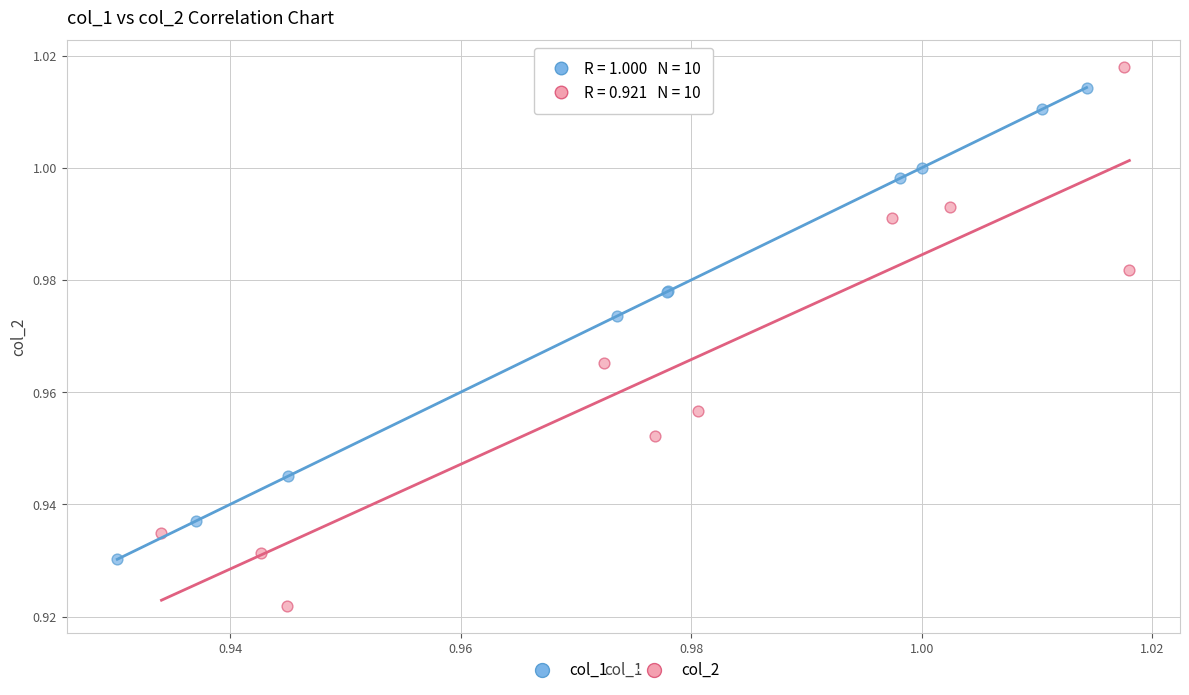

Which series has the largest Y range (max minus min)?

col_2